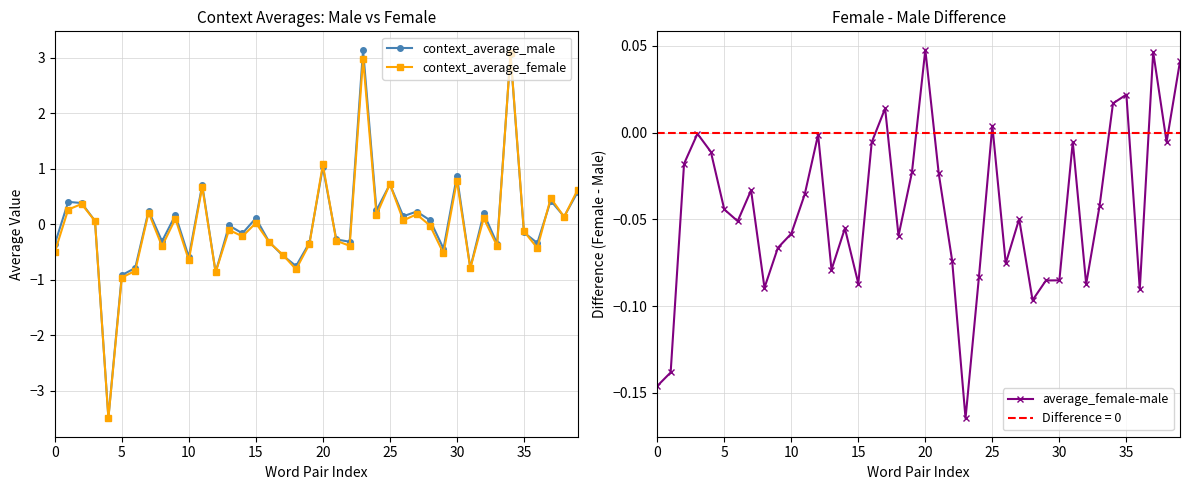

True or false: context_average_male and context_average_female cross at least once.

True